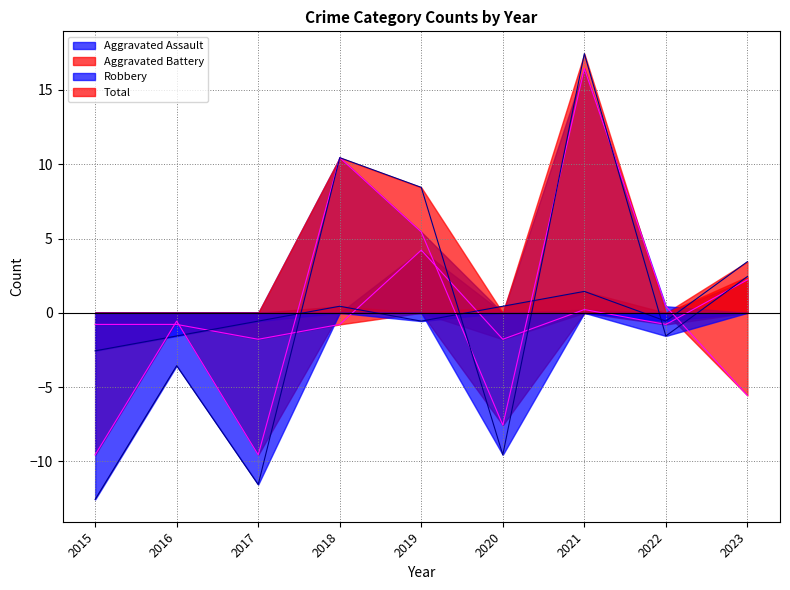

Count the number of data series in this chart.

4